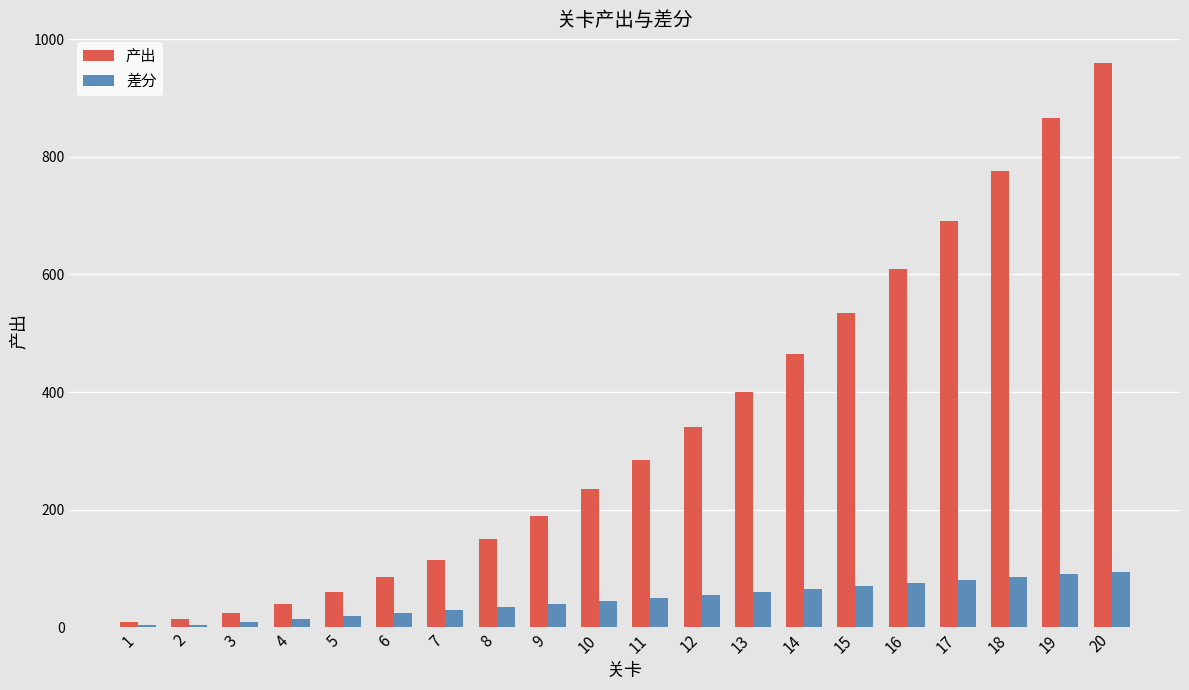

The 差分 series shows 30 at 7. True or false?

True